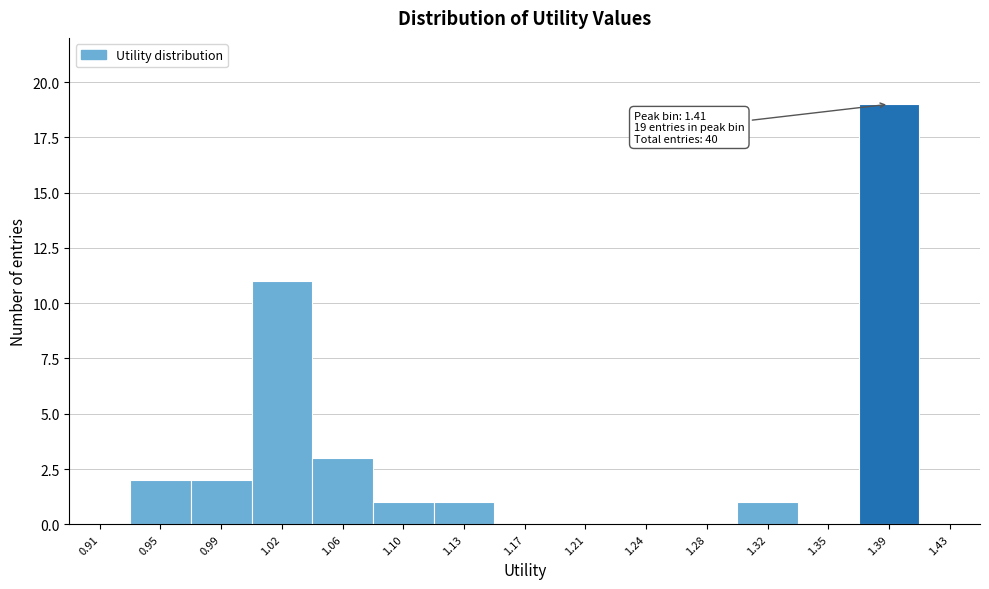

Reading right to left, transcribe all the data shown in this chart.

1.43=0	1.39=19	1.35=0	1.32=1	1.28=0	1.24=0	1.21=0	1.17=0	1.13=1	1.10=1	1.06=3	1.02=11	0.99=2	0.95=2	0.91=0